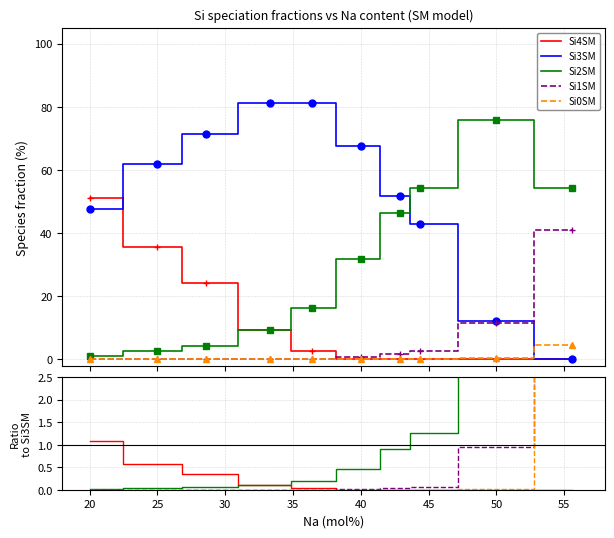

Where is Si0SM nearest to the value 24?

50